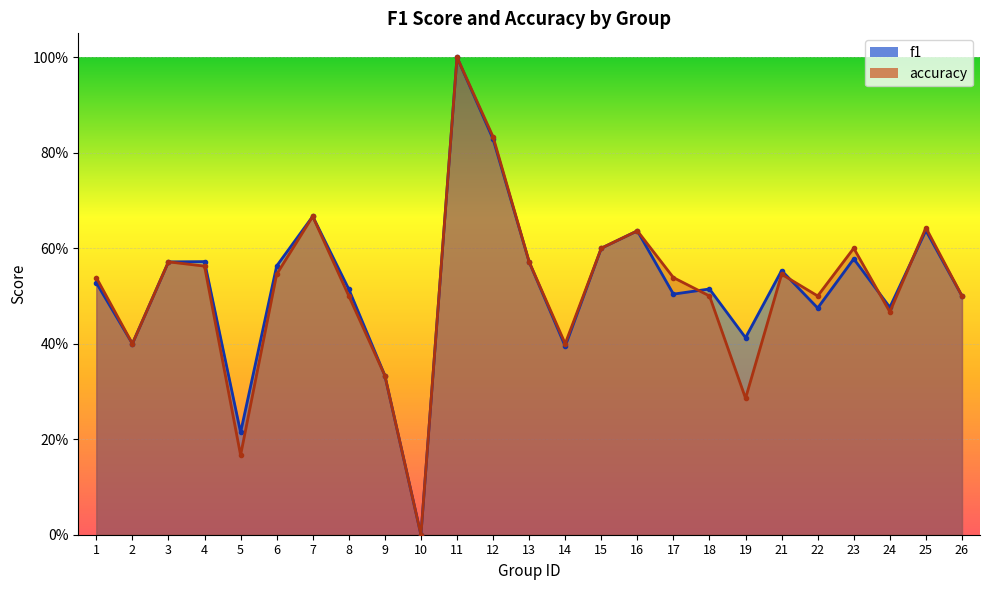

True or false: accuracy and f1 intersect in this chart.

True